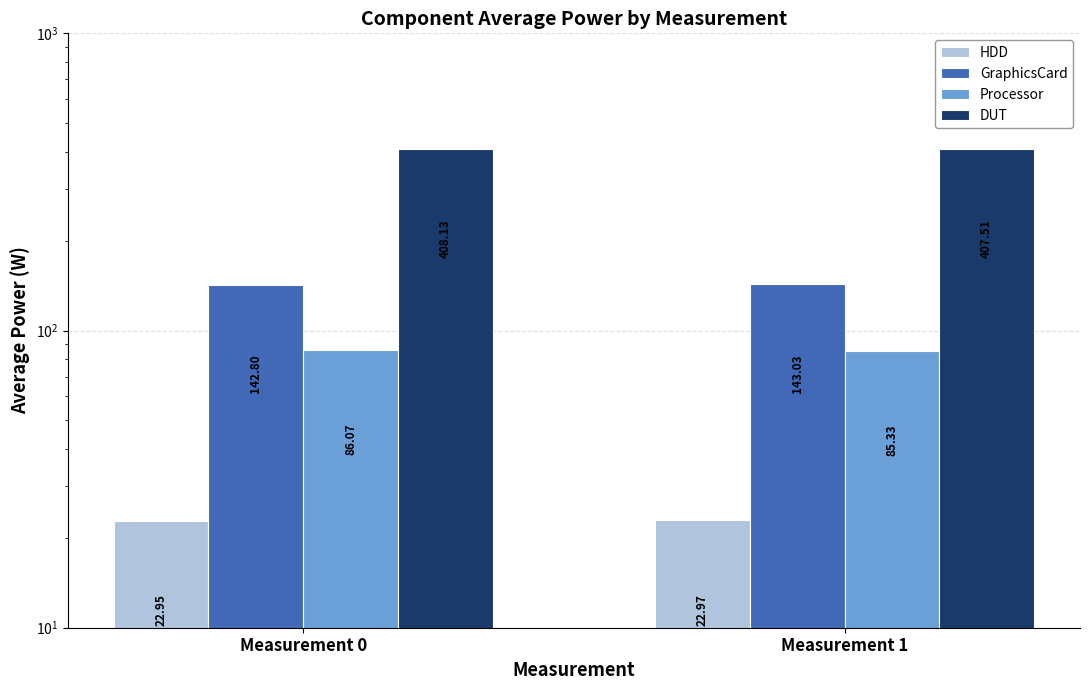

What is the average value of the HDD series?

23.0